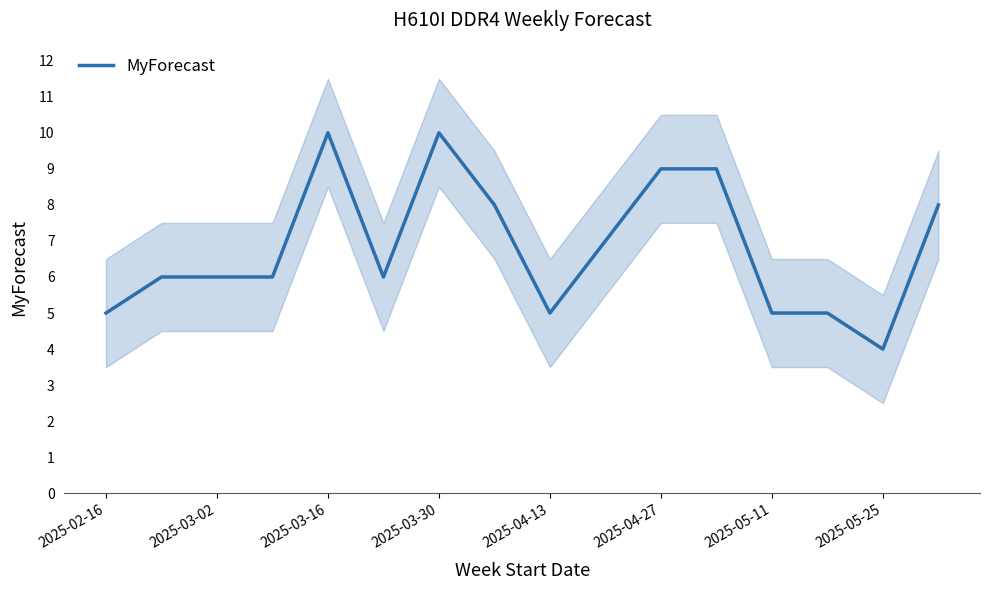

Is it true that MyForecast equals 1 at 2025-04-13?

False